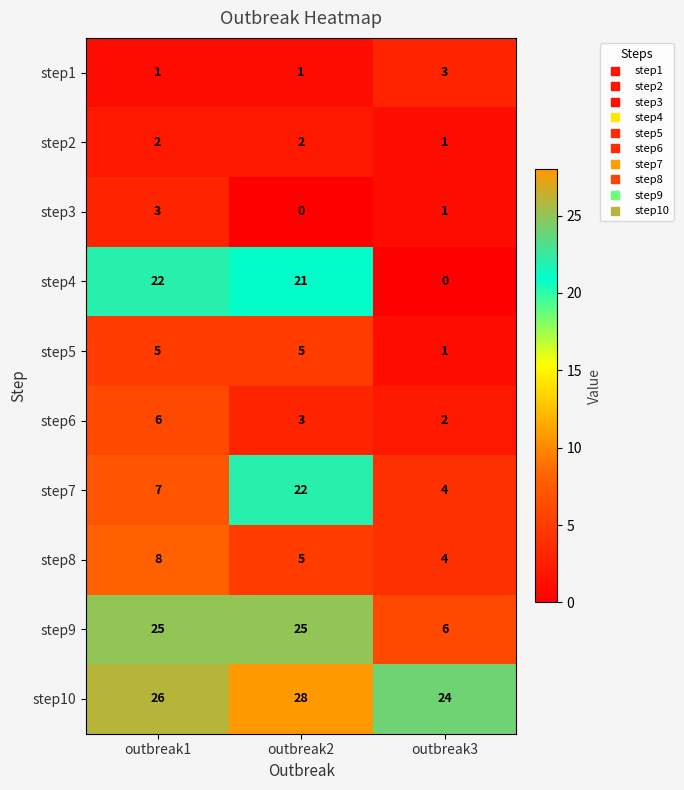

What is the greatest value displayed?

28